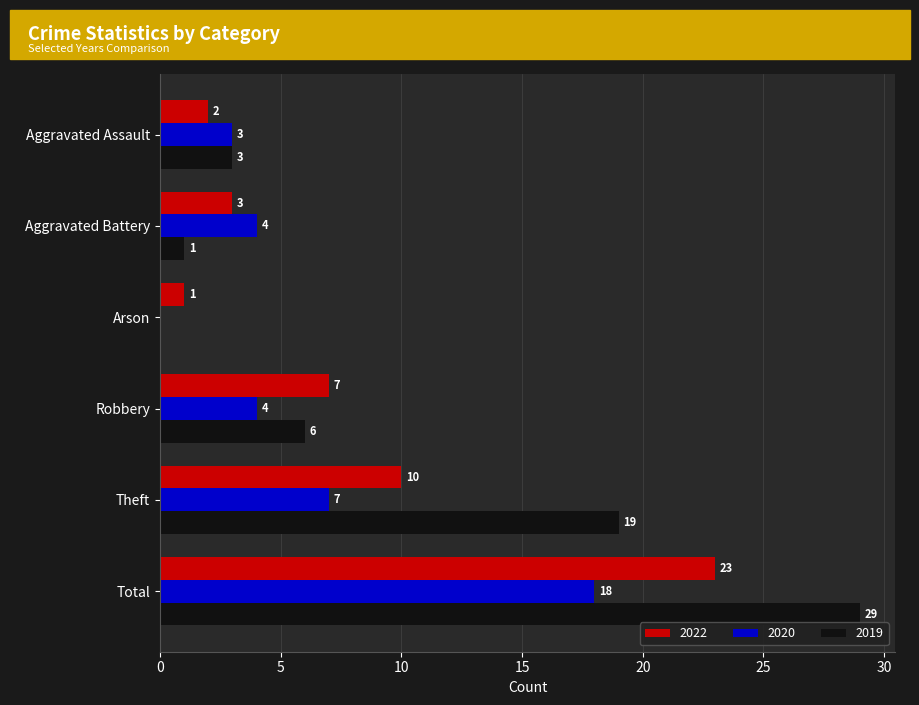

The value of 2020 at Robbery is 6. True or false?

False